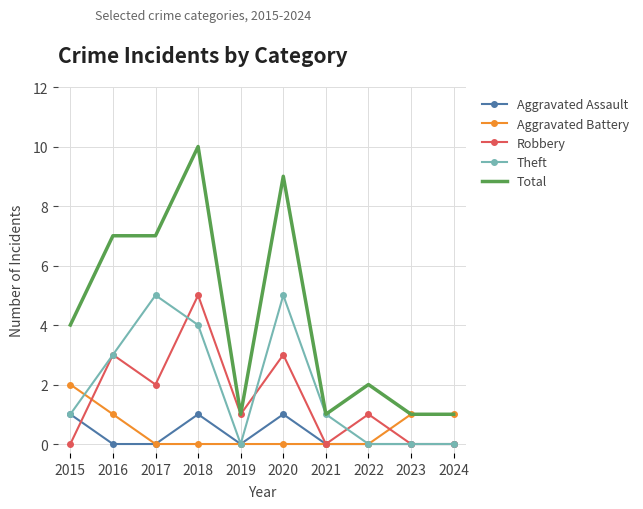

What is the total value across all series at 2017?

14